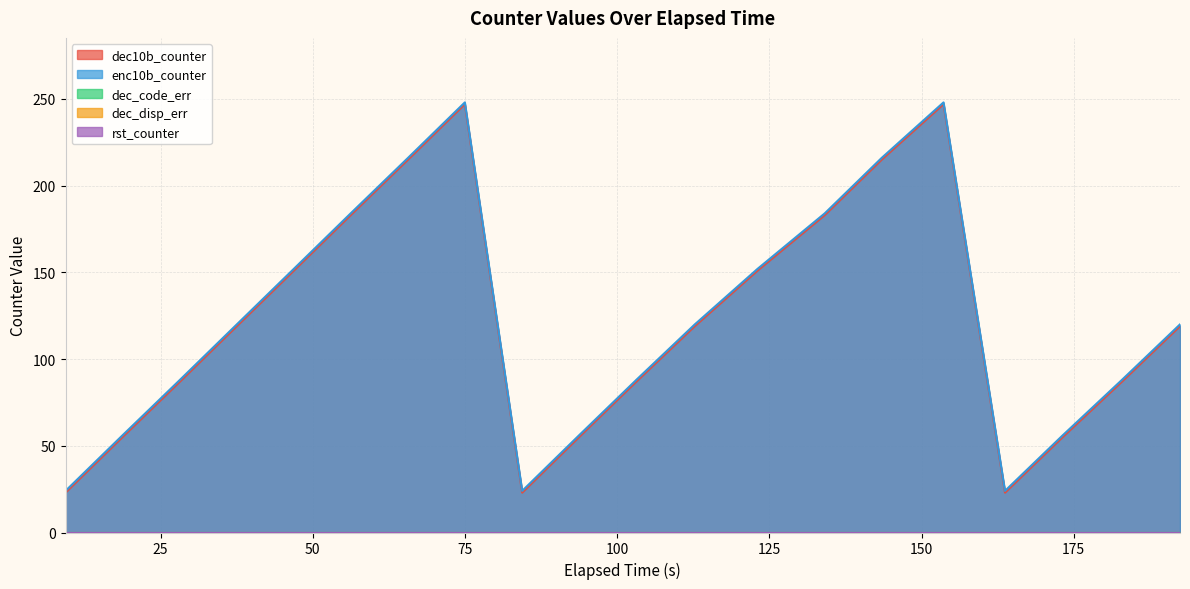

What are all the series names shown in the legend?

dec10b_counter, enc10b_counter, dec_code_err, dec_disp_err, rst_counter